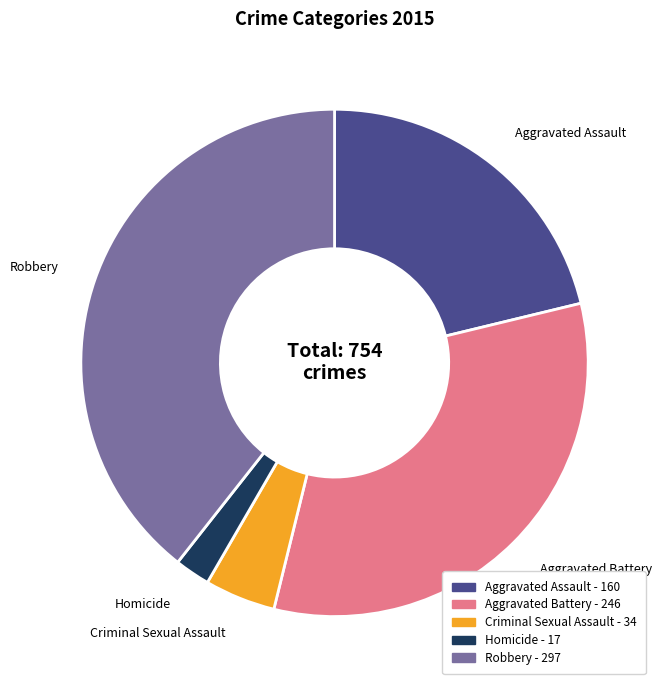

Does any single category account for the majority?

No